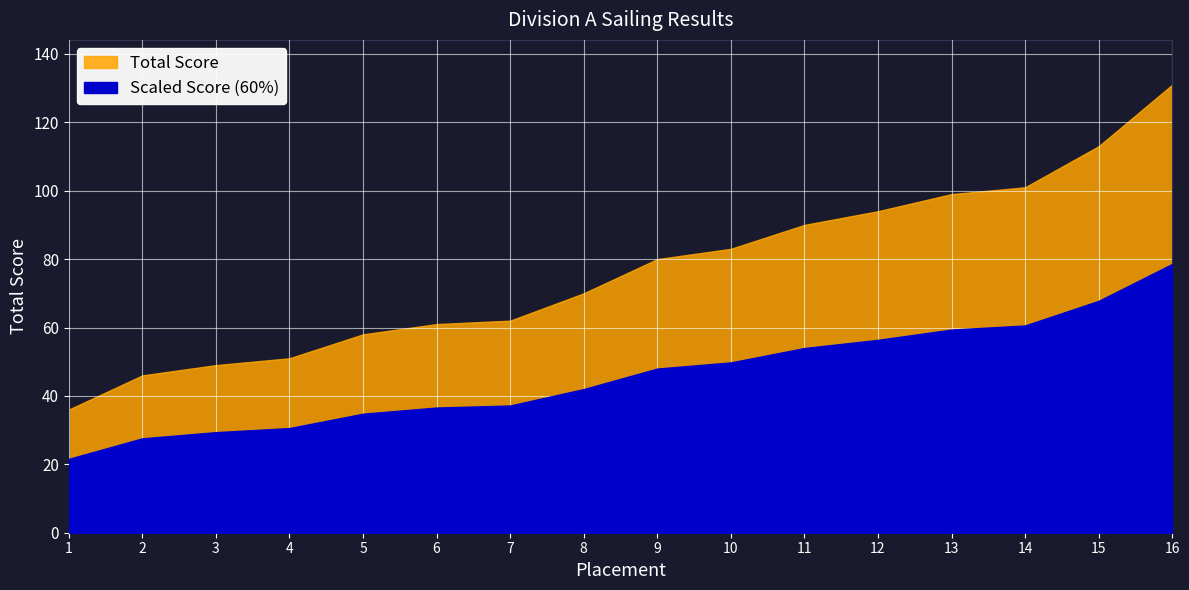

What is the sum of all values?

1224